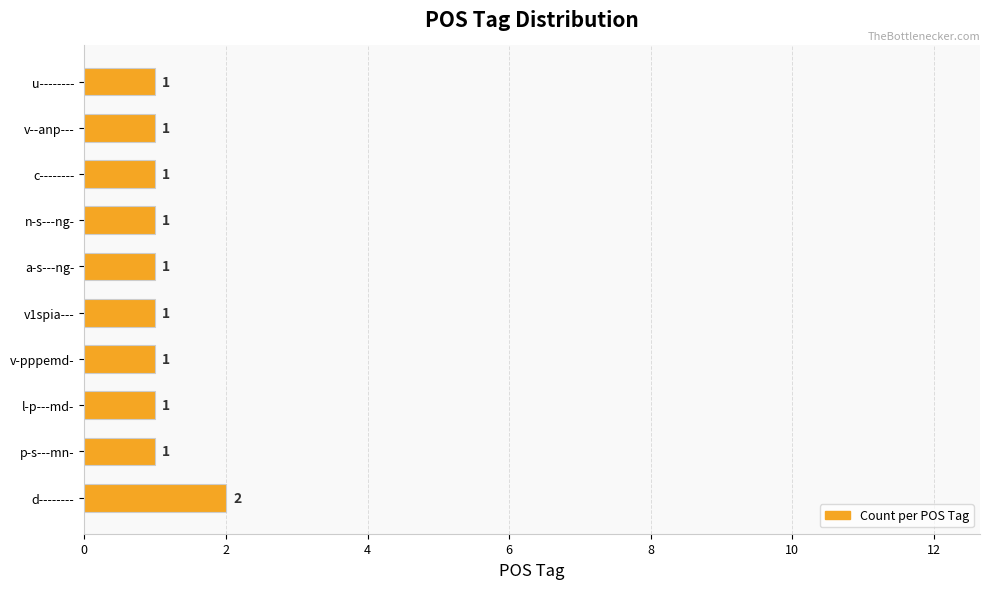

Reading top to bottom, extract all data points from this chart.

u--------=1	v--anp---=1	c--------=1	n-s---ng-=1	a-s---ng-=1	v1spia---=1	v-pppemd-=1	l-p---md-=1	p-s---mn-=1	d--------=2